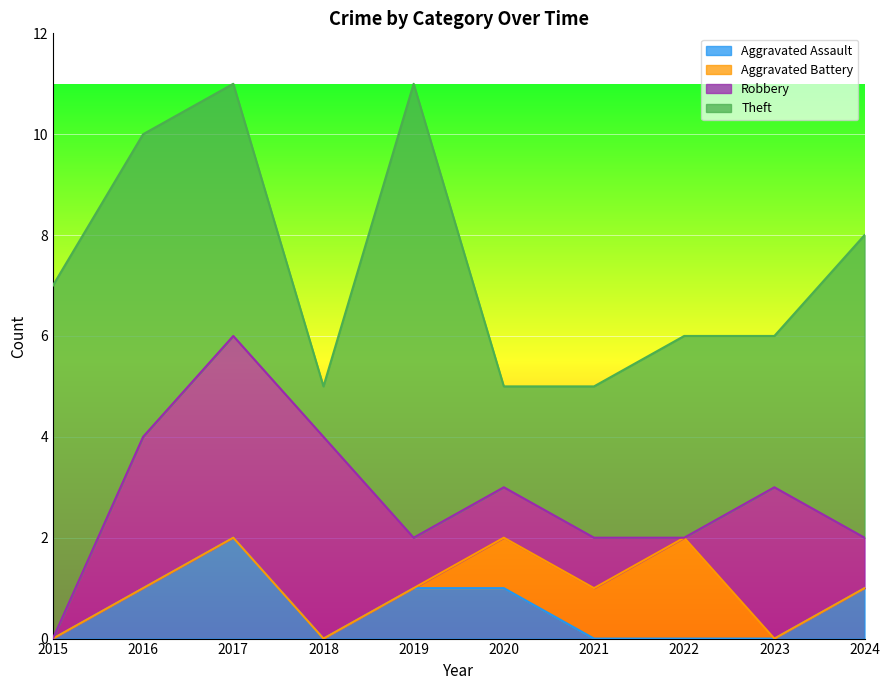

At which category is the sum across all series the highest?

2017